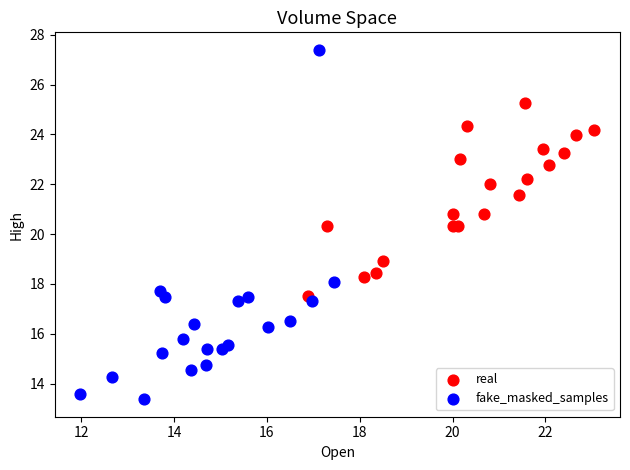

Which series contains the lowest Y value?

fake_masked_samples